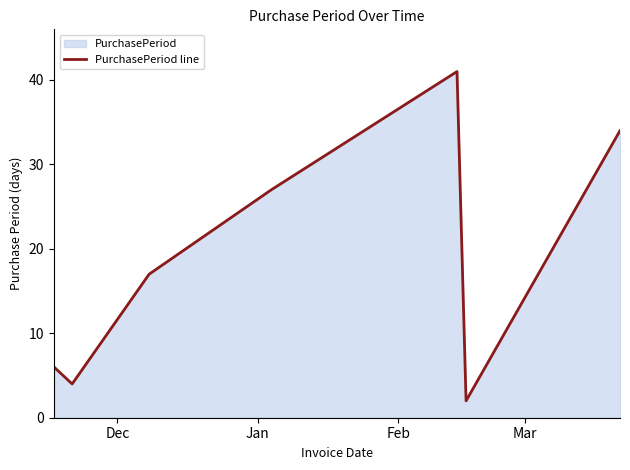

What is the difference between the maximum and minimum values?

39